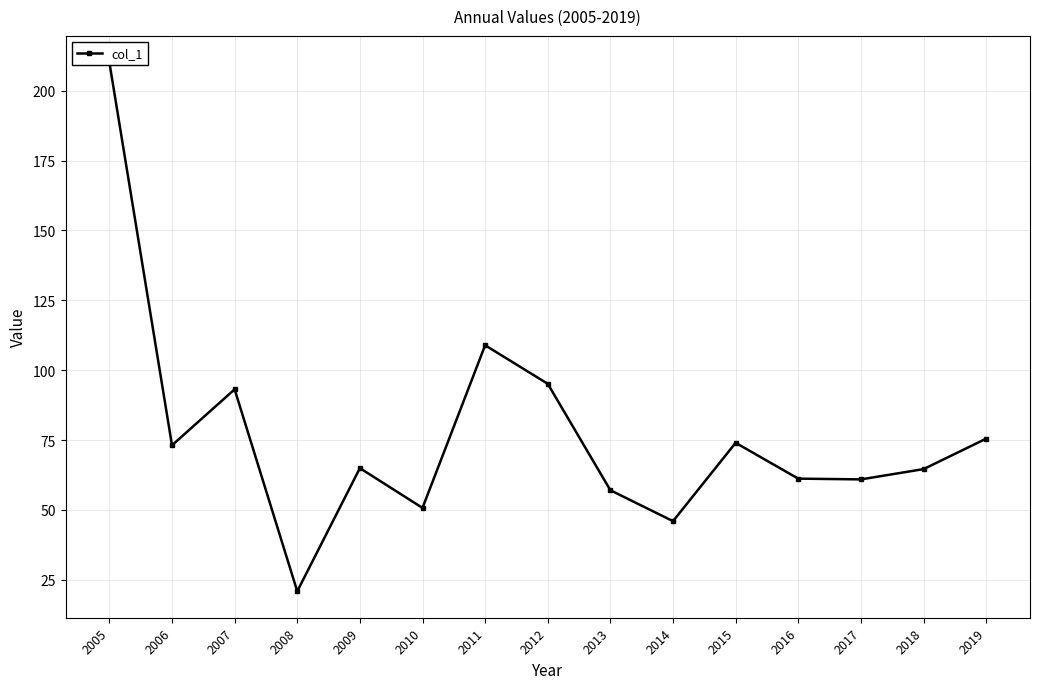

What is the minimum value shown in the chart?

20.9